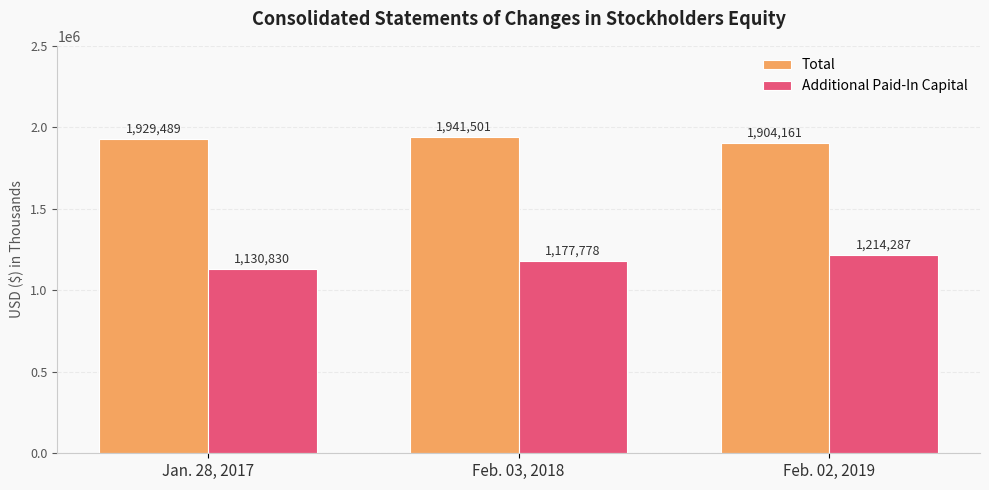

What is the difference between the Additional Paid-In Capital values at Jan. 28, 2017 and Feb. 02, 2019?

83457